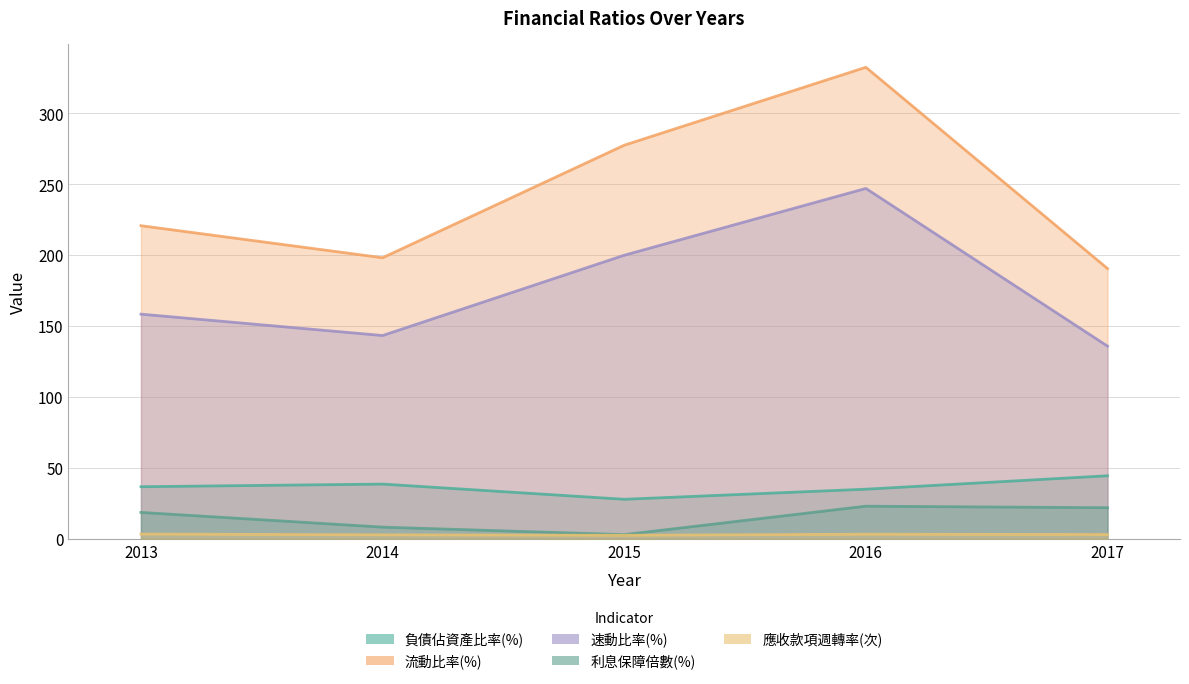

True or false: 流動比率(%) has more than 2 interior local peaks.

False